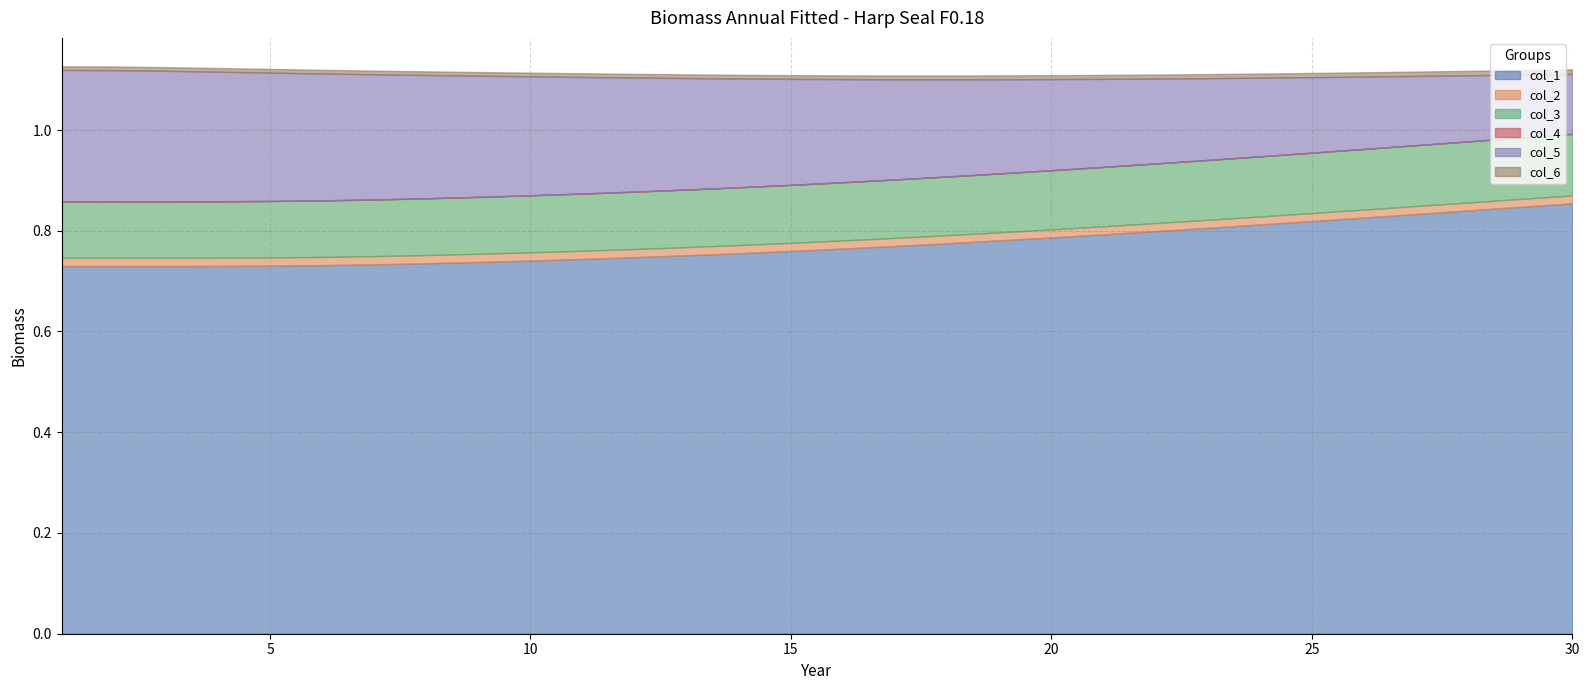

What is the approximate value of col_3 at 11?

0.1